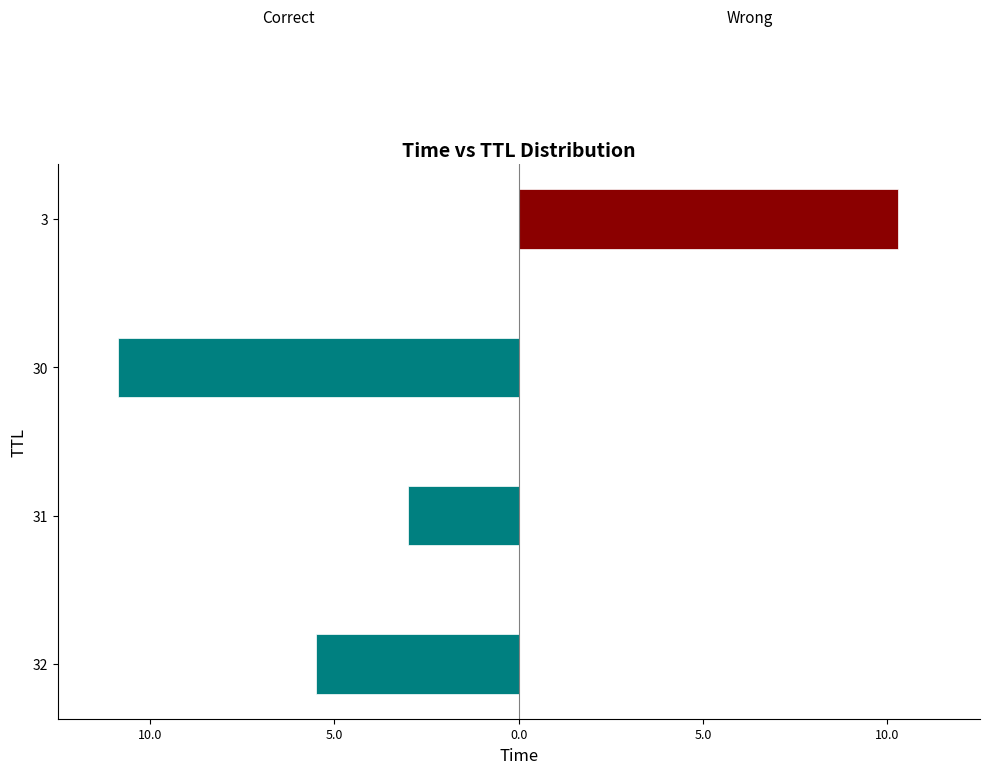

What is the value of the Correct bar at the 3rd from the left?

-10.9